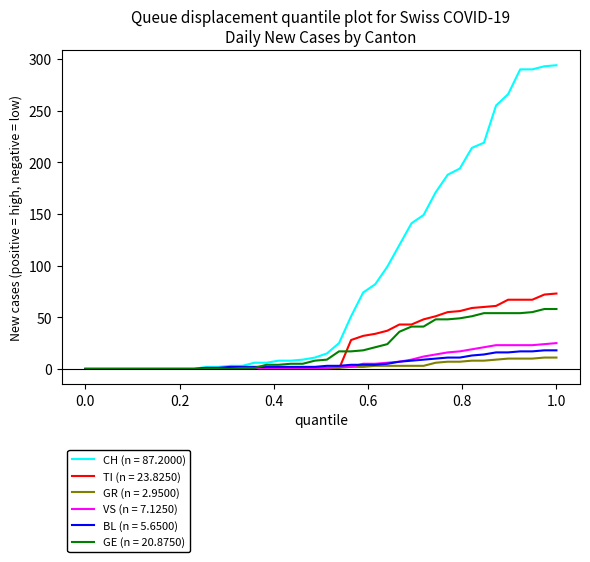

Which series has the widest spread of values?

CH (n = 87.2000)